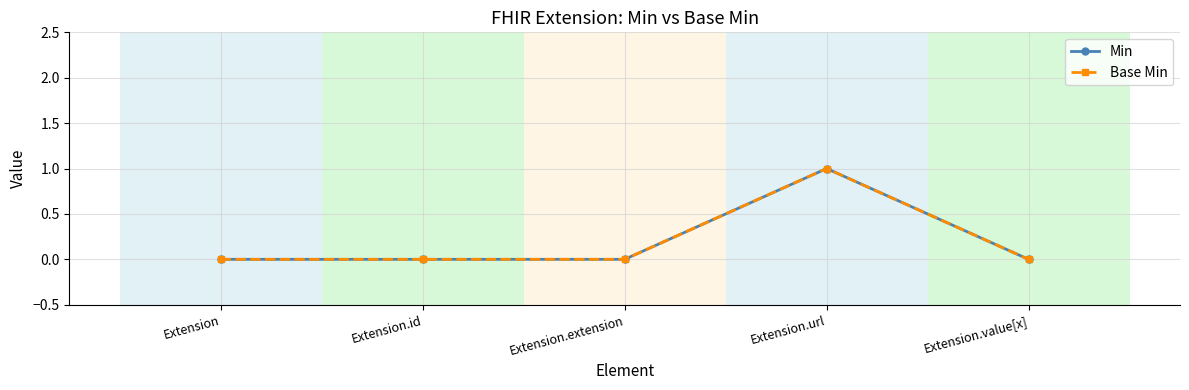

Does the chart have visible grid lines?

Yes